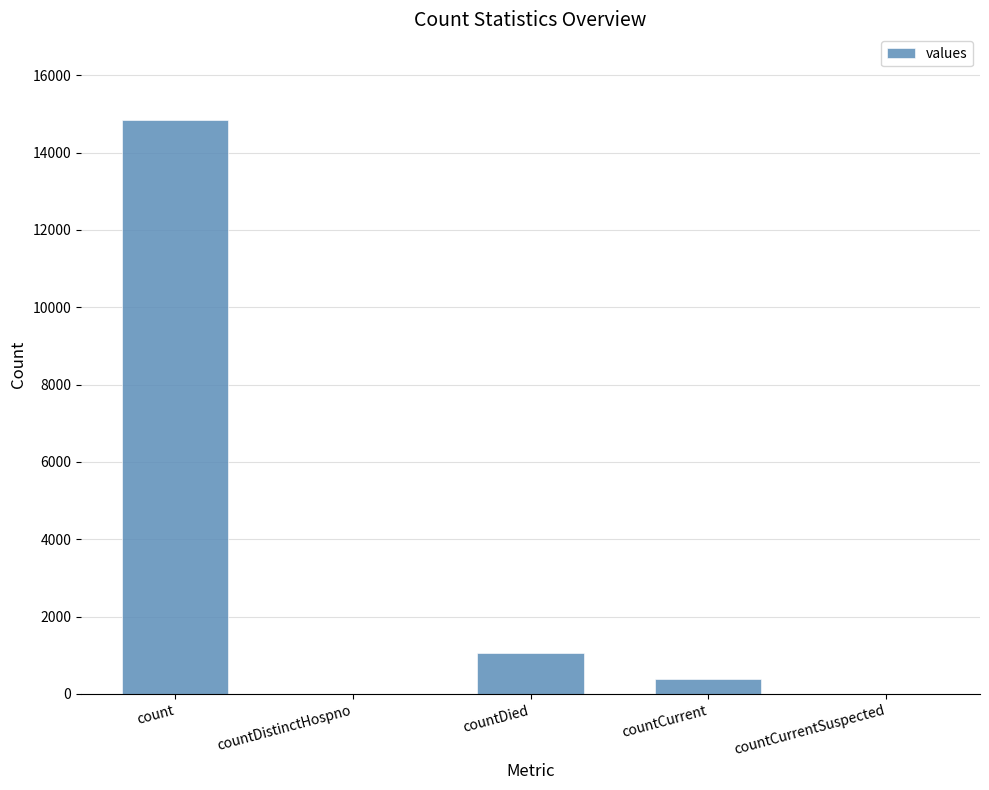

What is the sum of the values at count and countDied?

15886